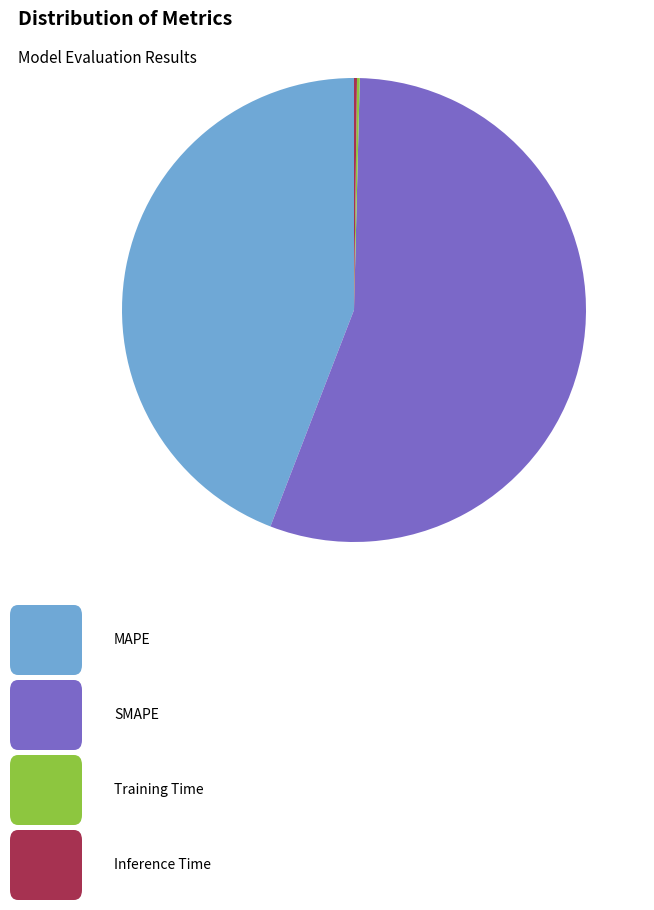

Does any single category account for the majority?

Yes